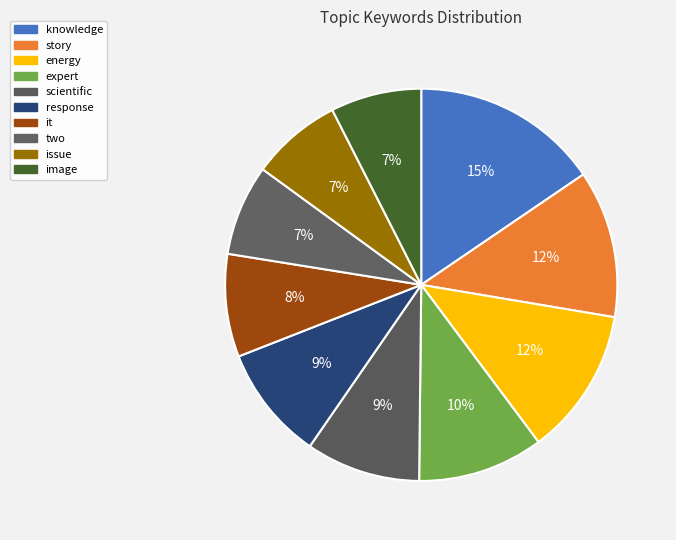

Is the sum of expert and response greater than half?

No